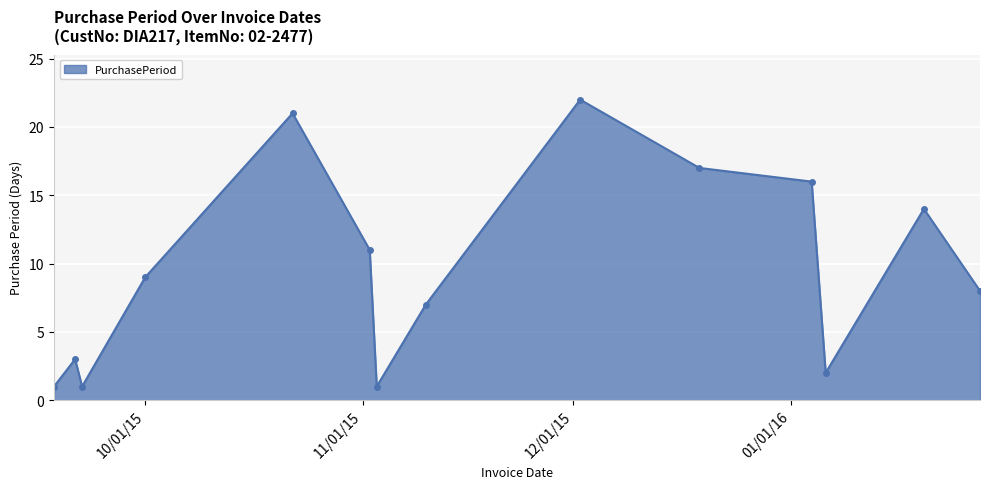

True or false: the data has more than 2 interior local peaks.

True